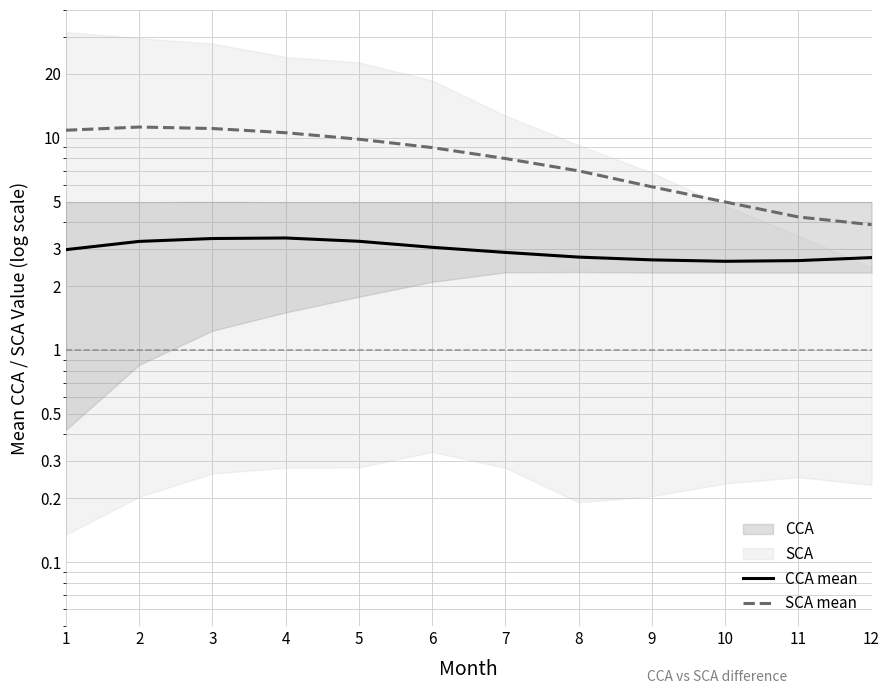

At which category does CCA mean reach its first local valley?

10